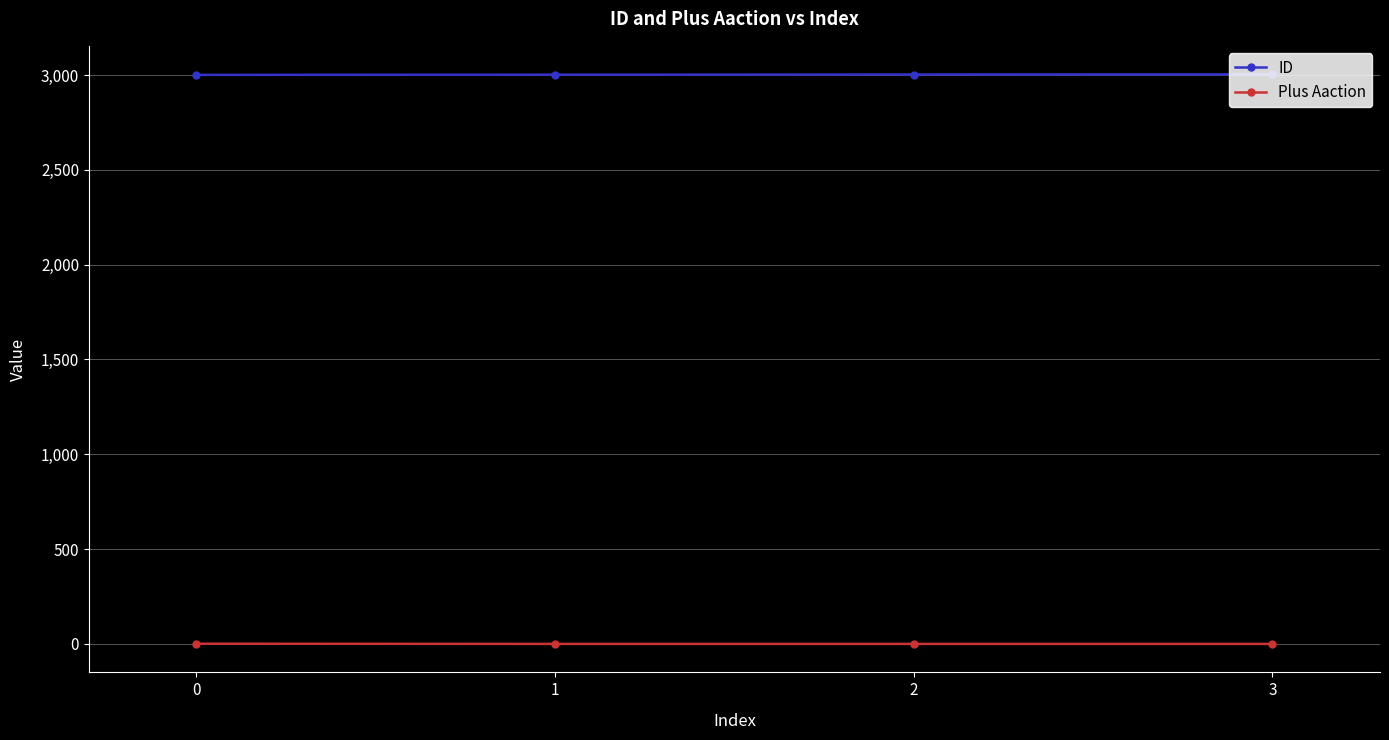

Which series has the largest total across all categories?

ID